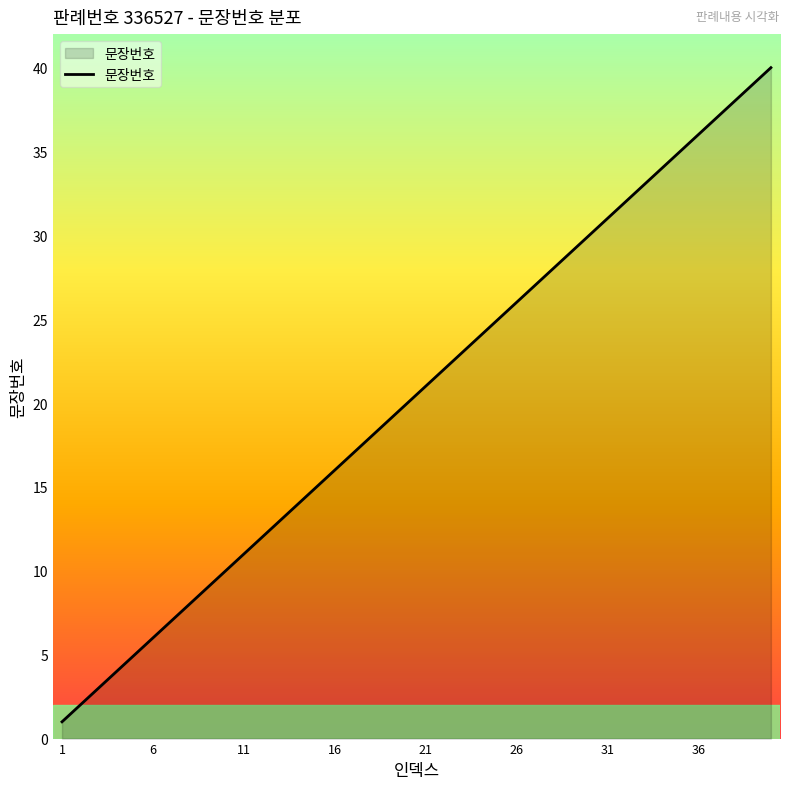

What is the greatest value displayed?

40